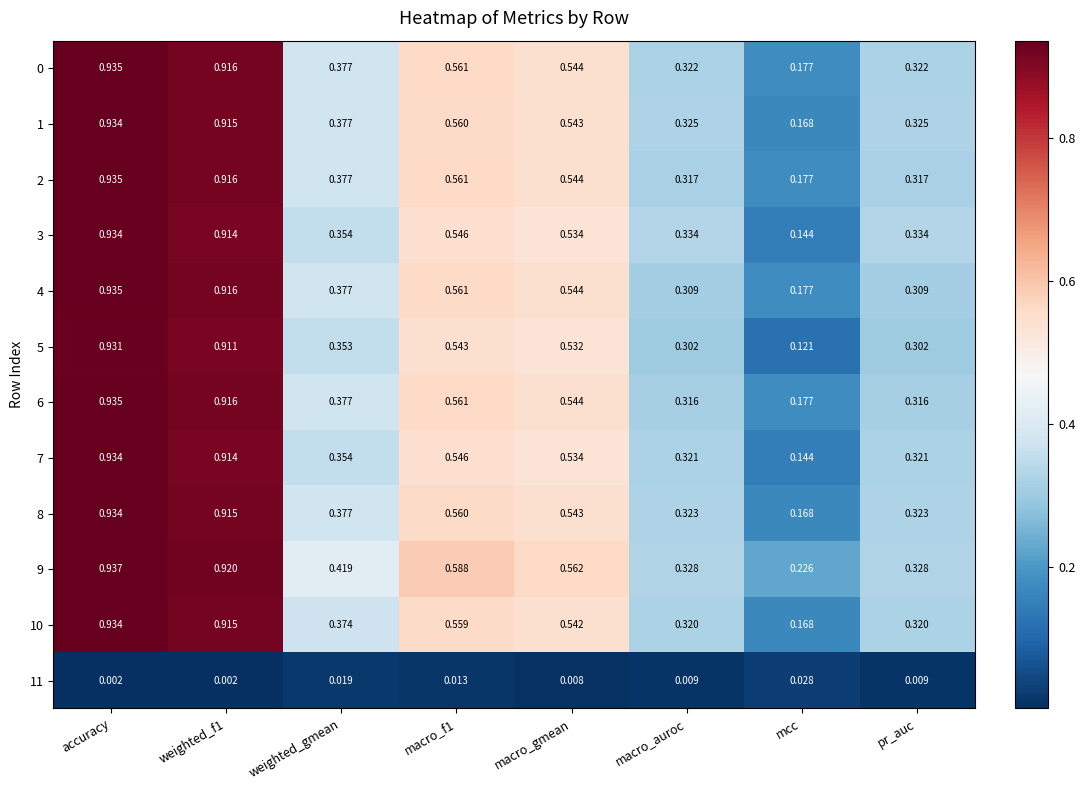

Which category has the lowest value in the 10 series?

mcc